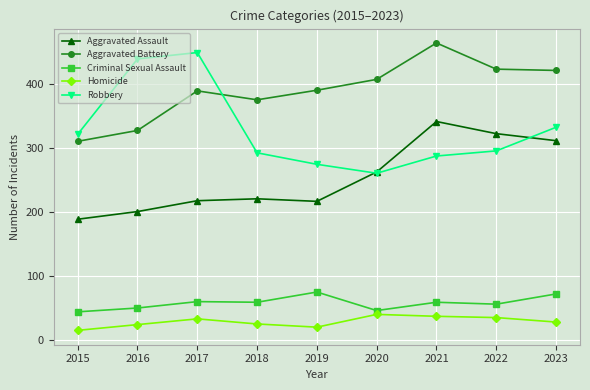

At which label does Criminal Sexual Assault first exceed 59?

2017